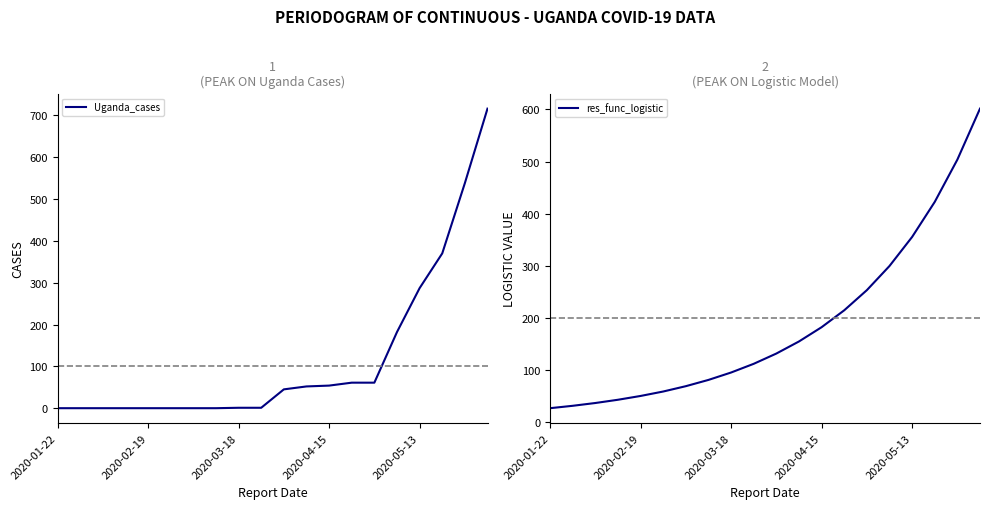

At how many categories does at least one series exceed 296?

5